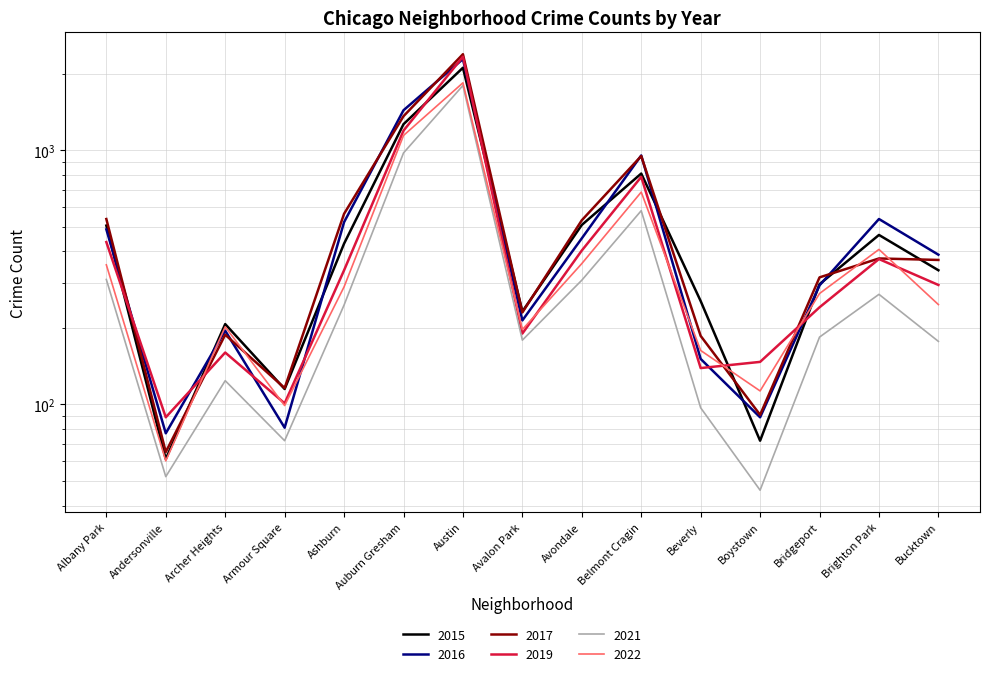

What is the value of the 2021 point at the 13th from the left?

184